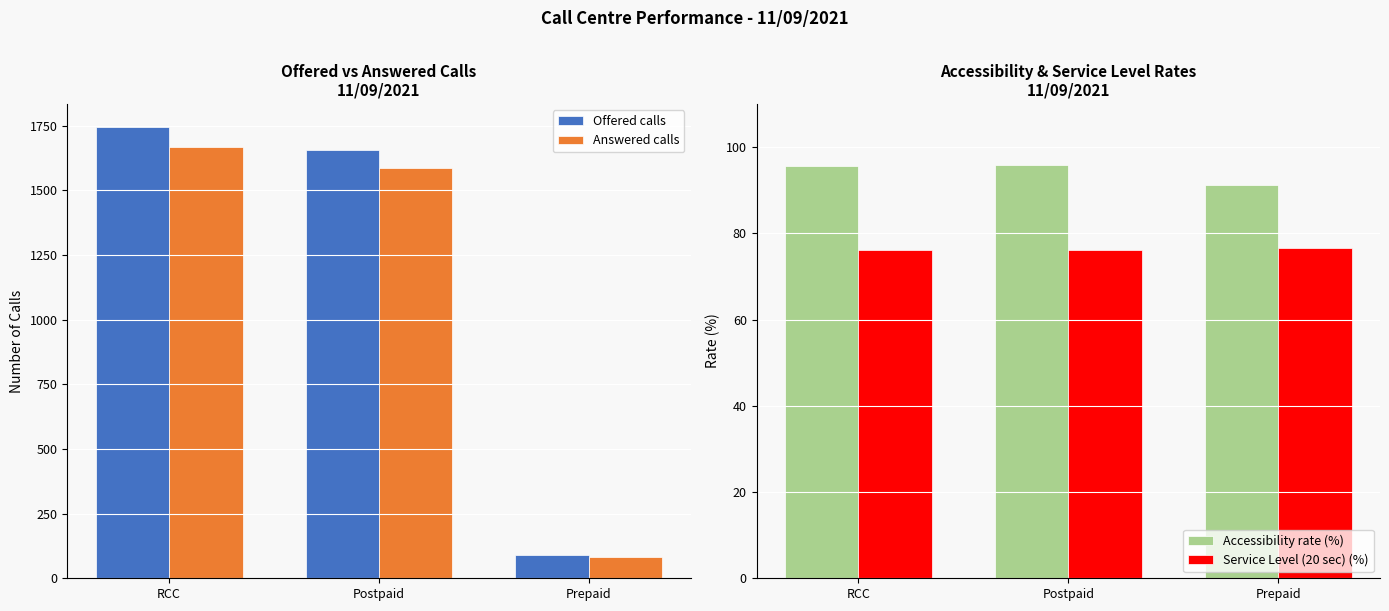

Read the Accessibility rate (%) value at RCC.

95.5